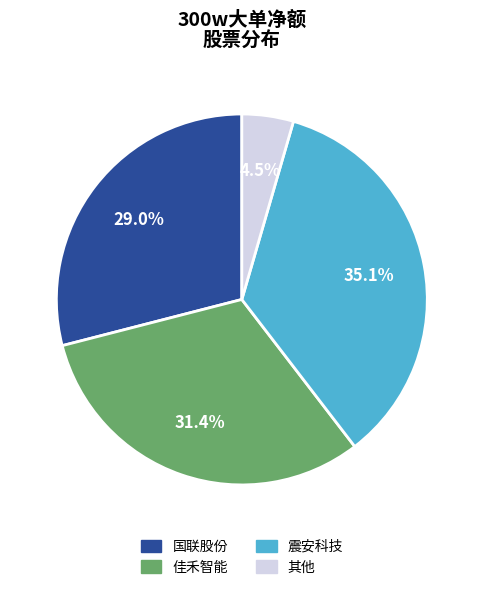

How many slices are in this pie chart?

4